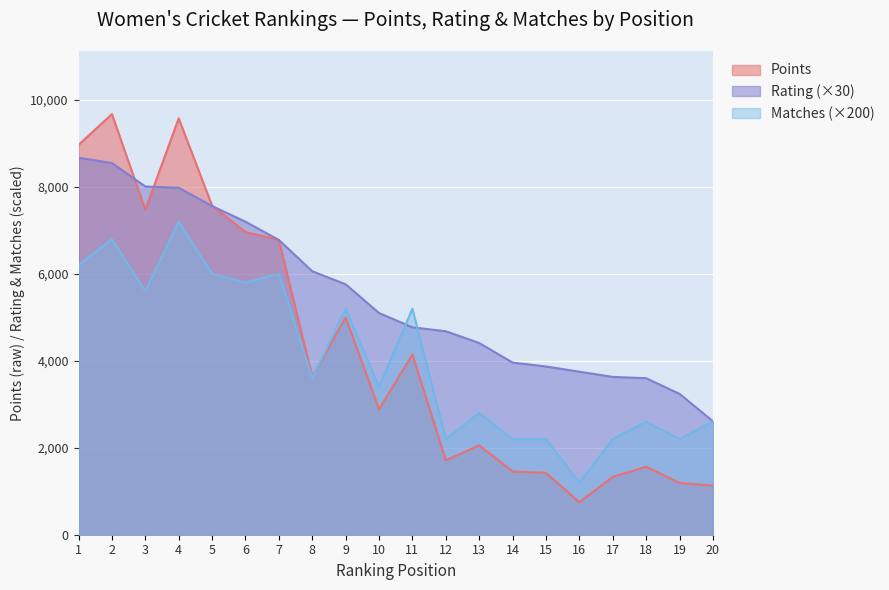

What is the difference between the maximum and minimum values in the Points series?

8926